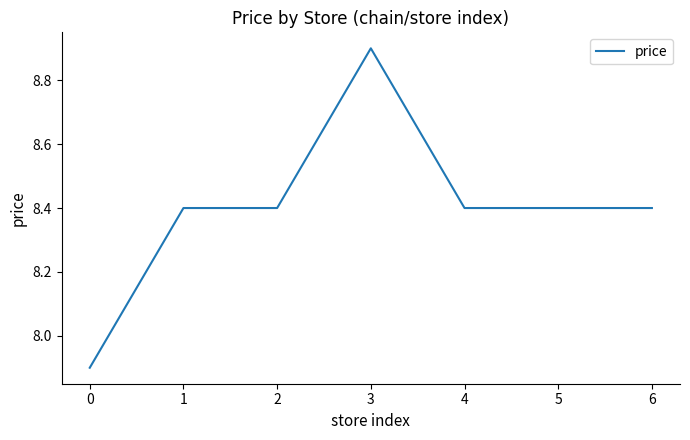

What is the ratio of the value at 0 to the value at 3?

0.9